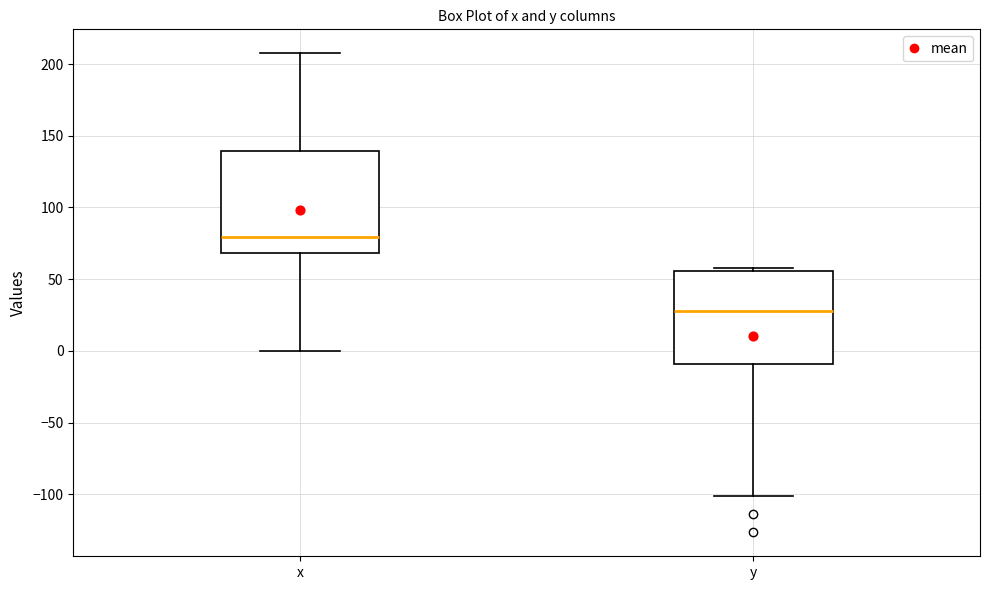

Reading left to right, read every box against the y-axis: the position of its median line, the range the box covers, and the ends of its whiskers. The values are not printed on the chart, so give them approximately, as read against the axis.

x: median 80, box 70 to 140, whiskers 0 to 210
y: median 30, box -10 to 55, whiskers -100 to 60